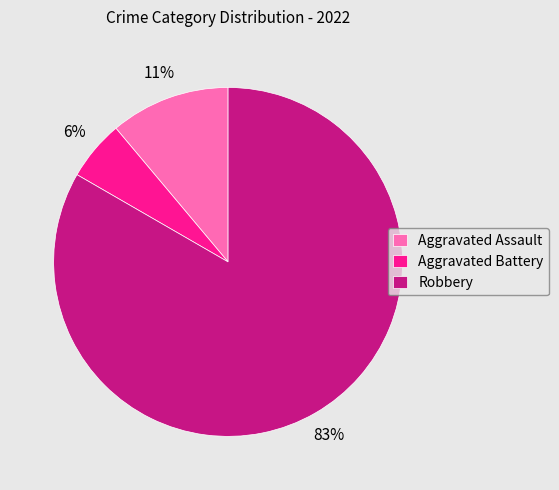

Between Aggravated Battery and Aggravated Assault, which is larger?

Aggravated Assault